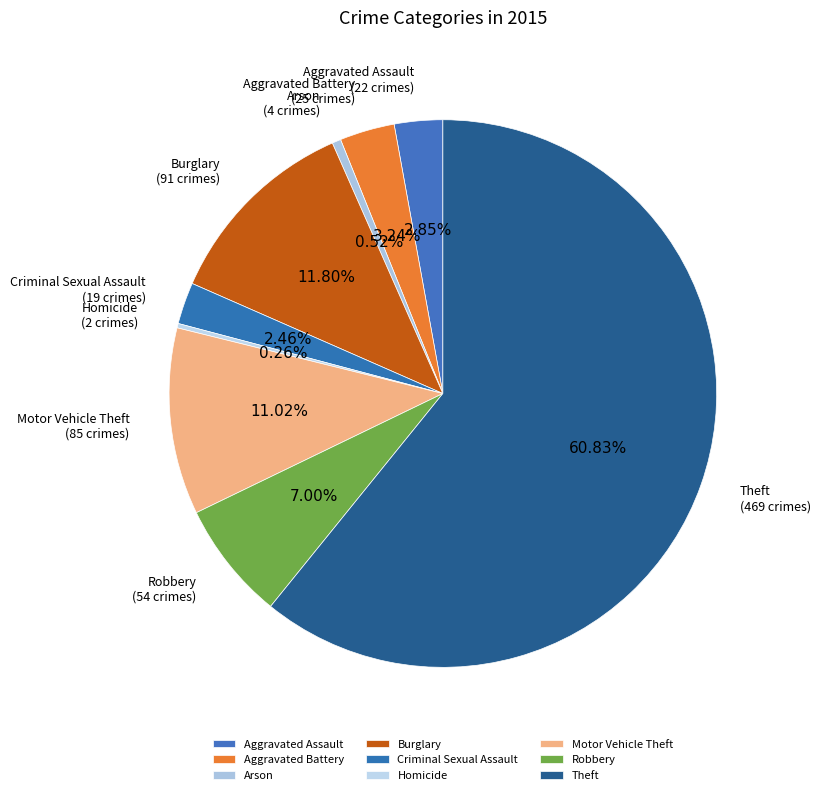

To the nearest percent, what percentage of the pie is Aggravated Assault?

3%